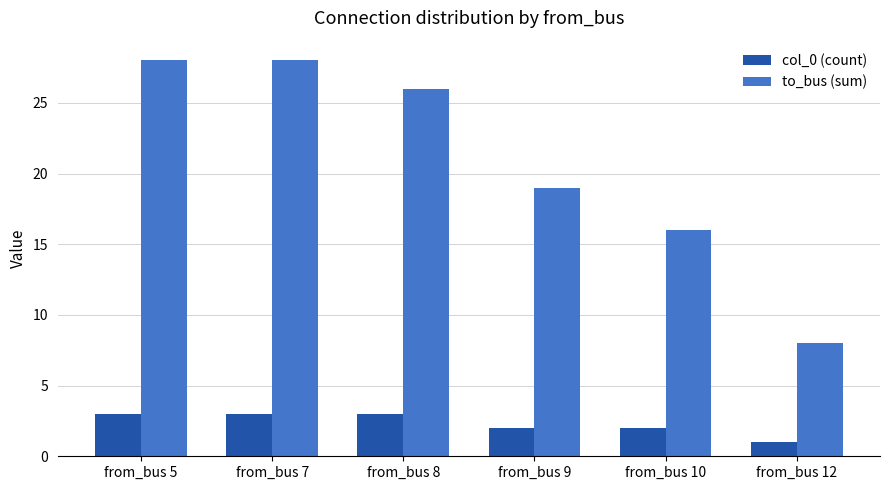

True or false: col_0 (count) has a value of 1 at from_bus 7.

False